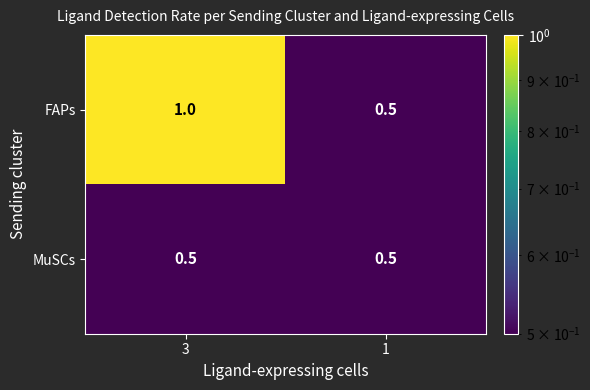

What is the average value of the FAPs series?

0.8